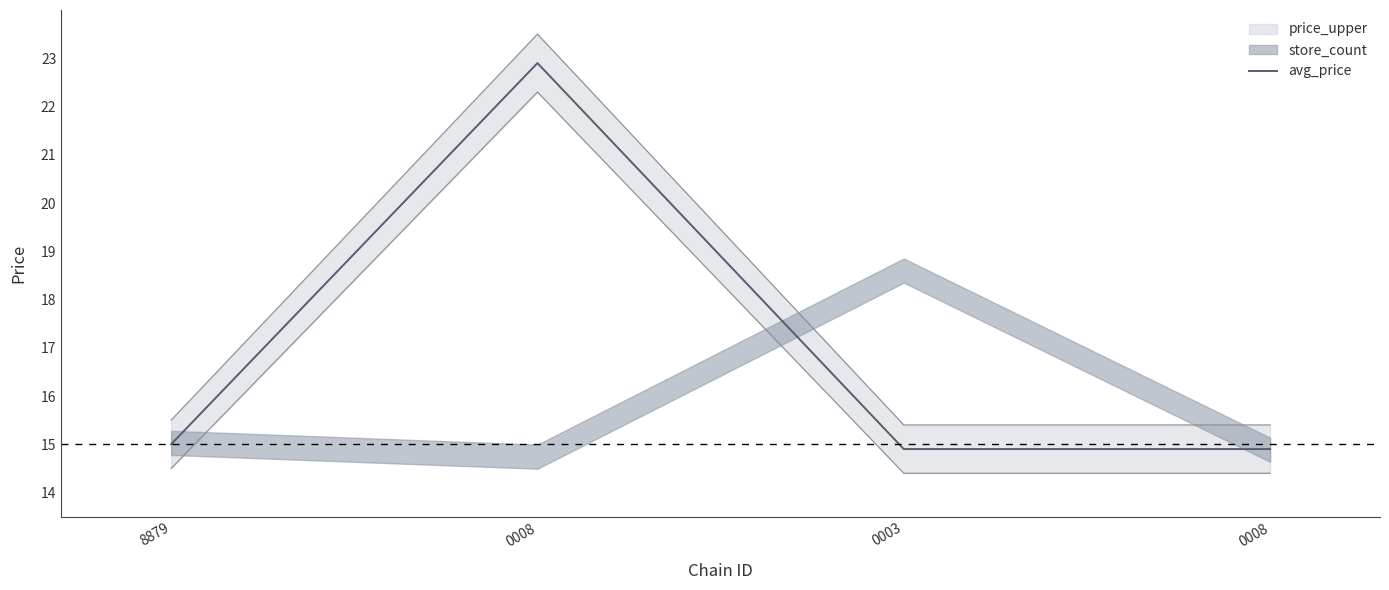

How many values exceed 15?

1